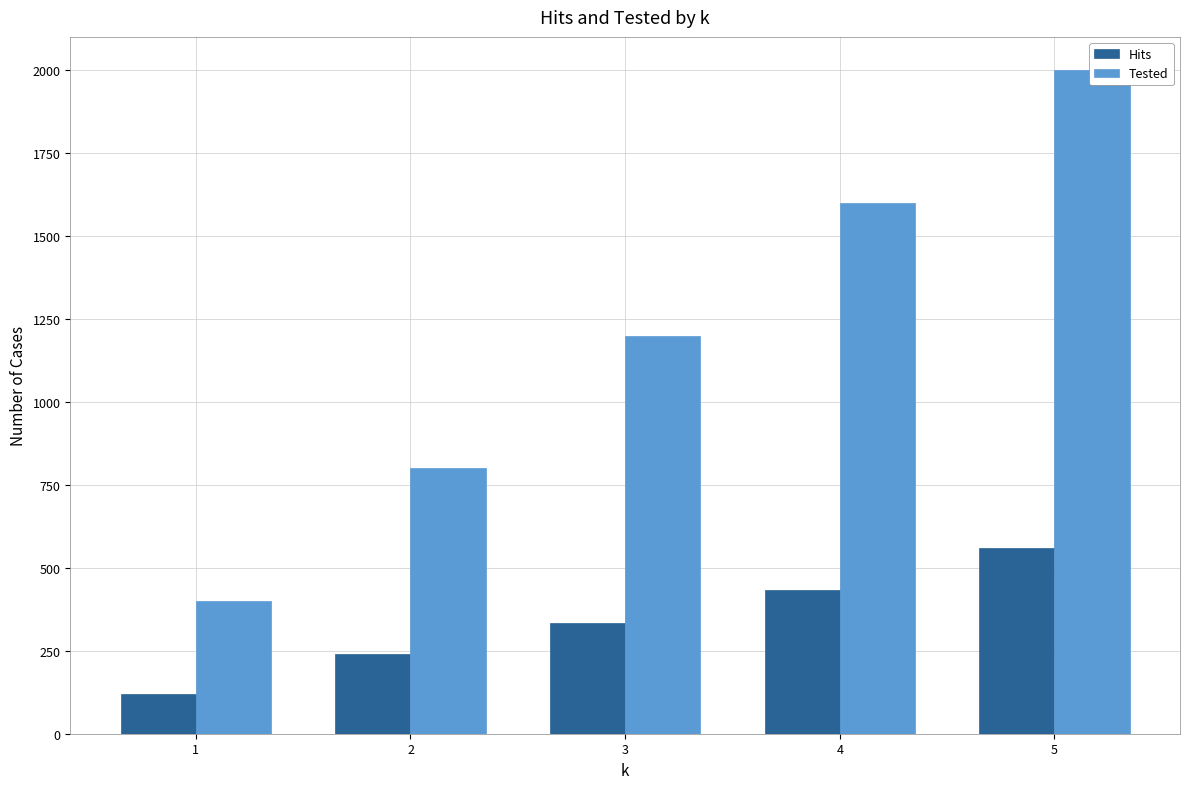

Which series has the largest total across all categories?

Tested